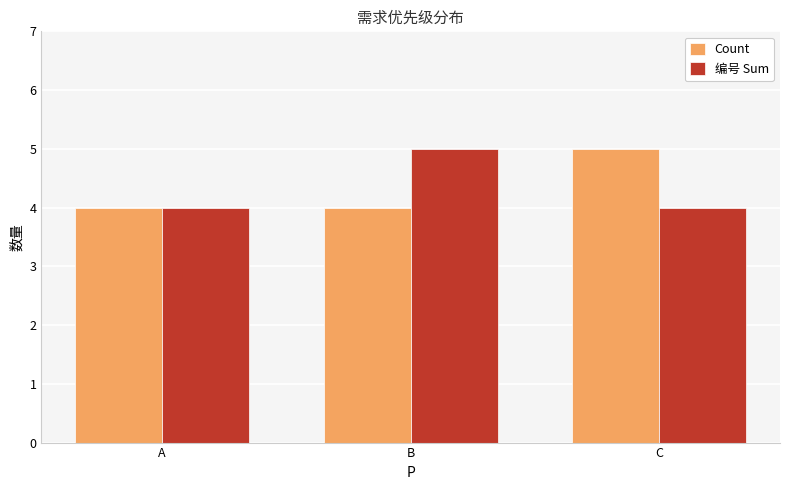

True or false: 编号 Sum has a value of 5 at B.

True